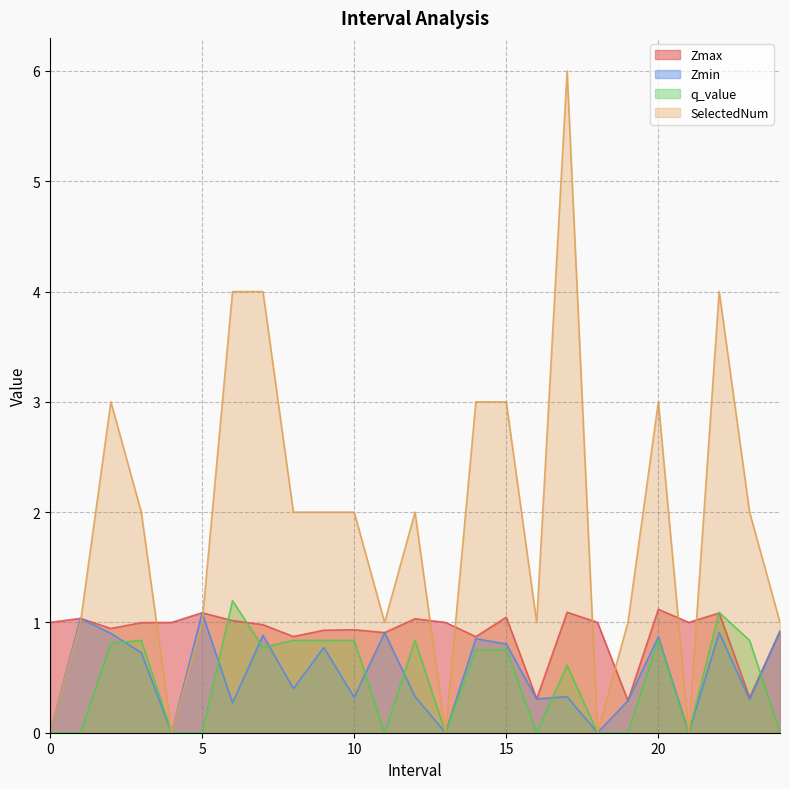

Read the SelectedNum value at 15.

3.0